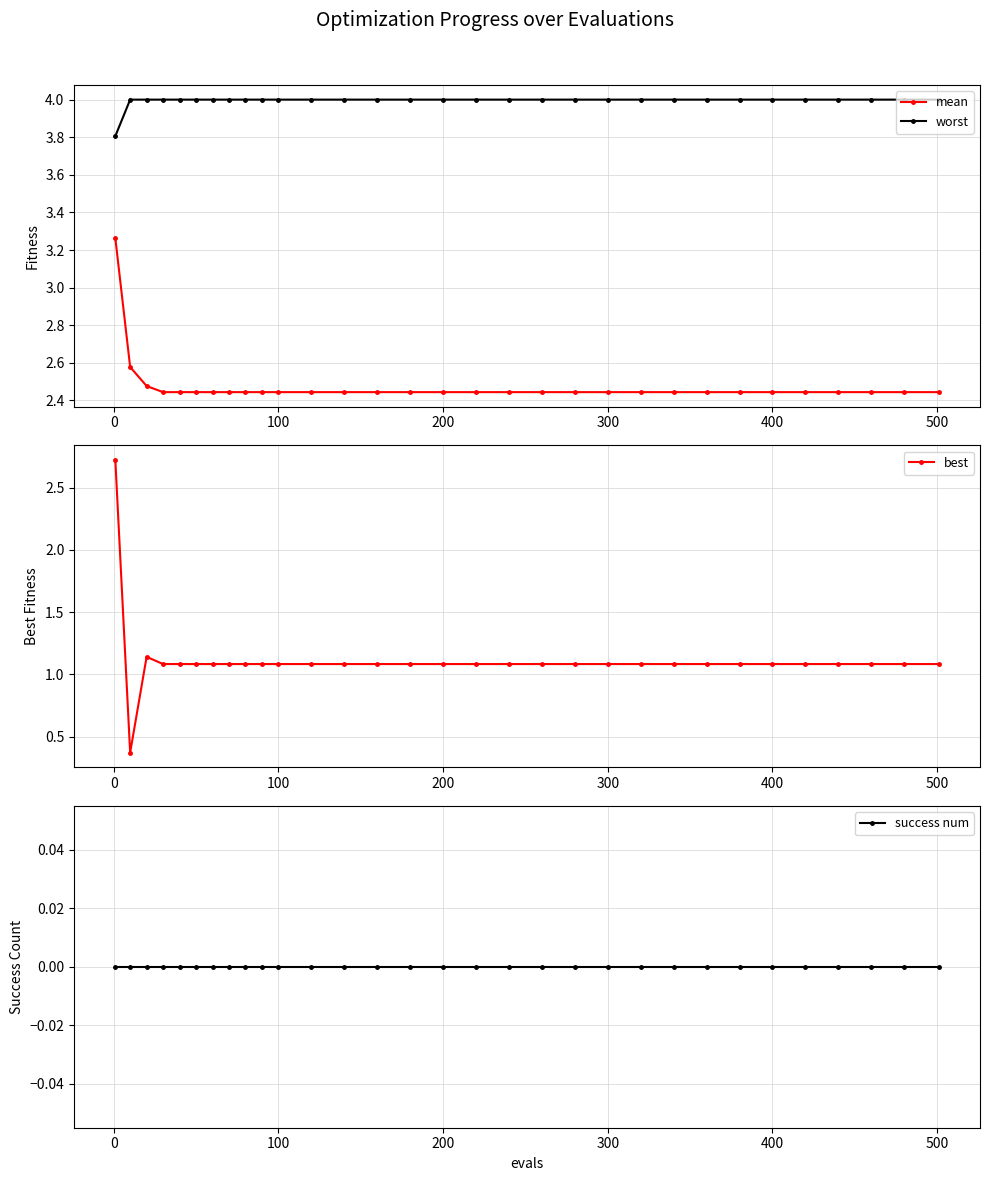

True or false: mean and worst cross at least once.

False